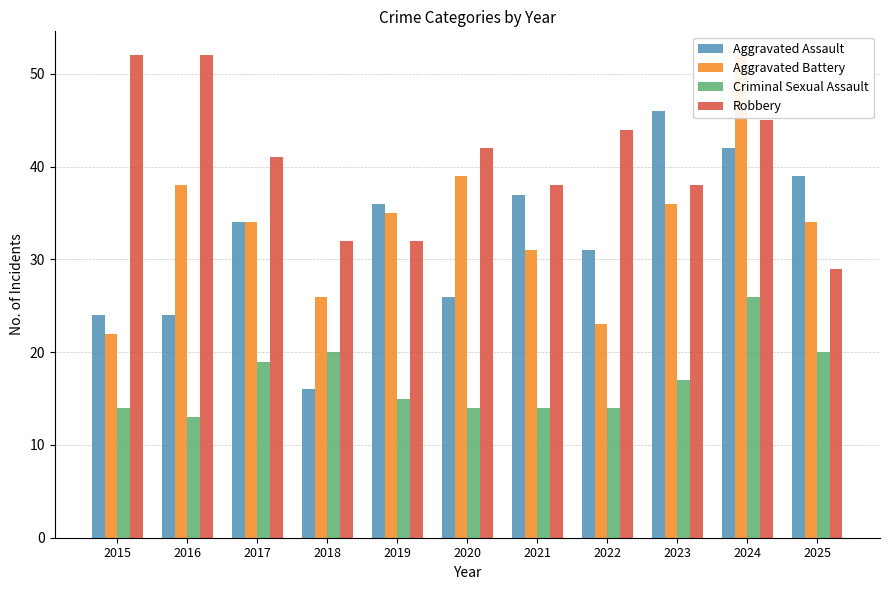

What is the total value across all series at 2015?

112